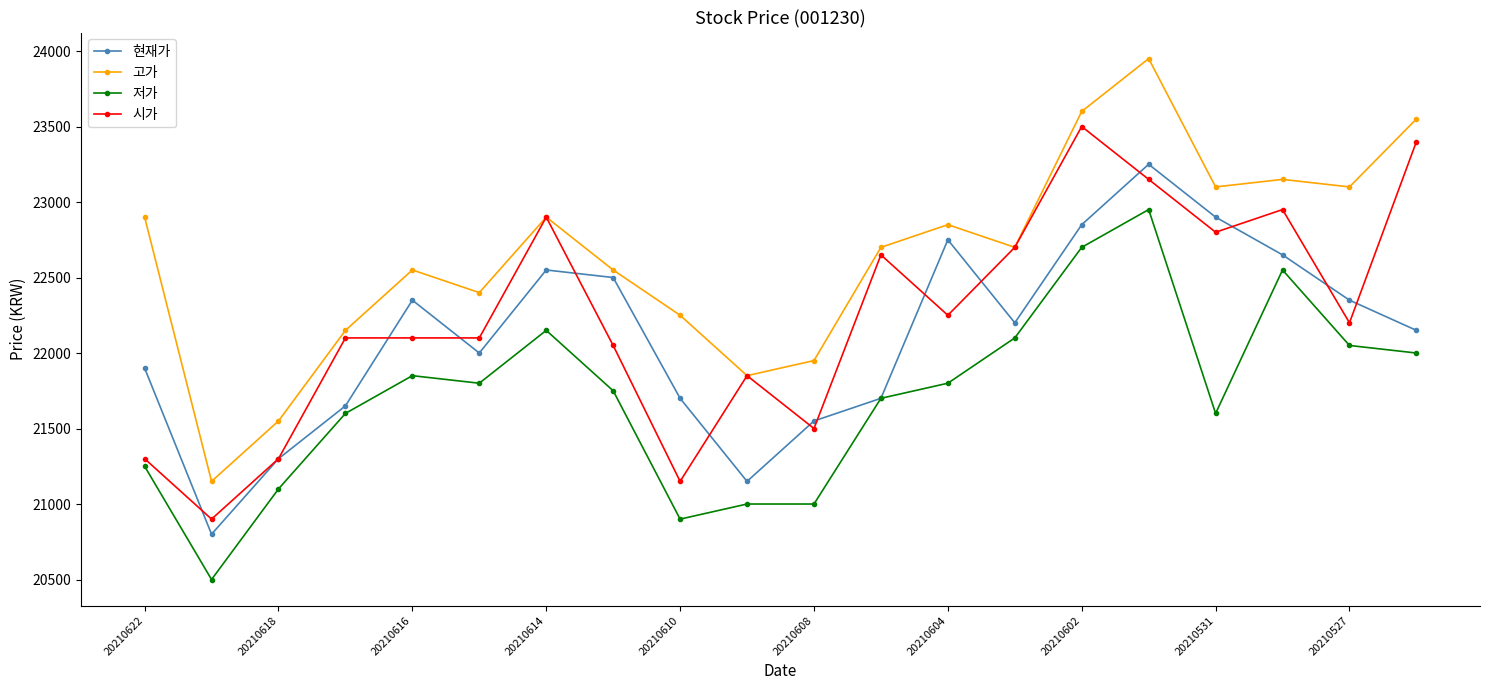

How many lines are shown in the chart?

4